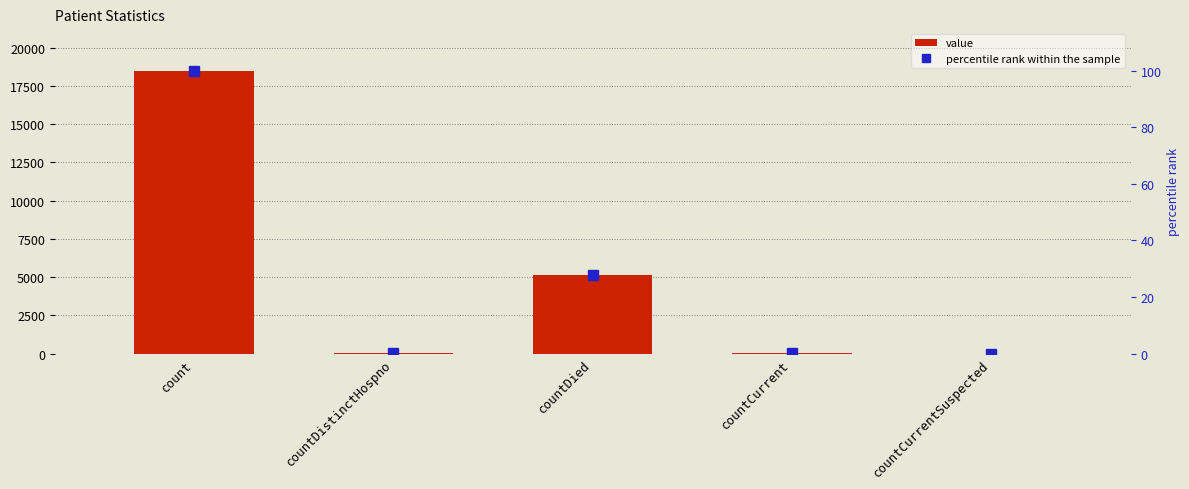

Count the number of categories in the chart.

5